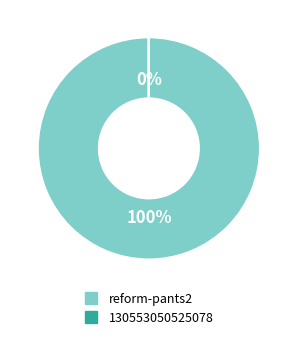

Does reform-pants2 represent more than half of the total?

Yes